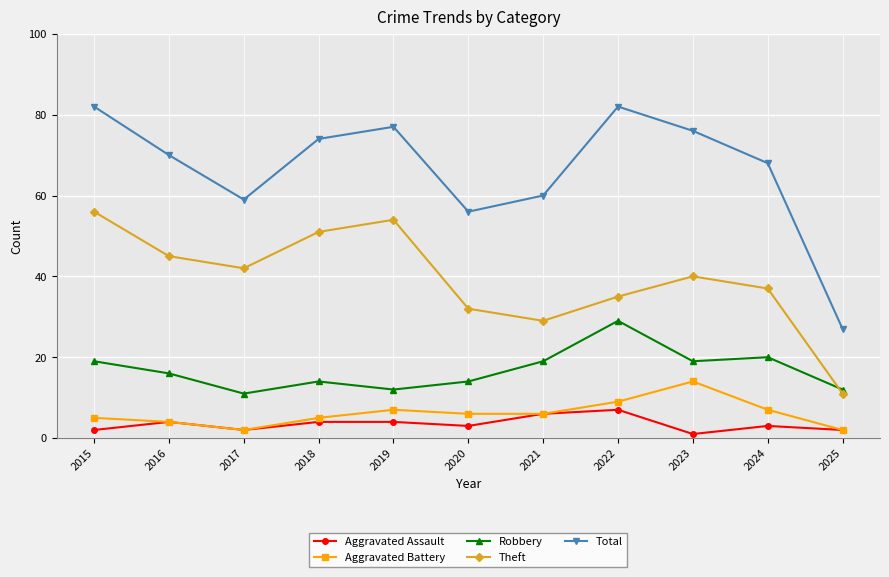

What is the minimum value for Aggravated Battery?

2